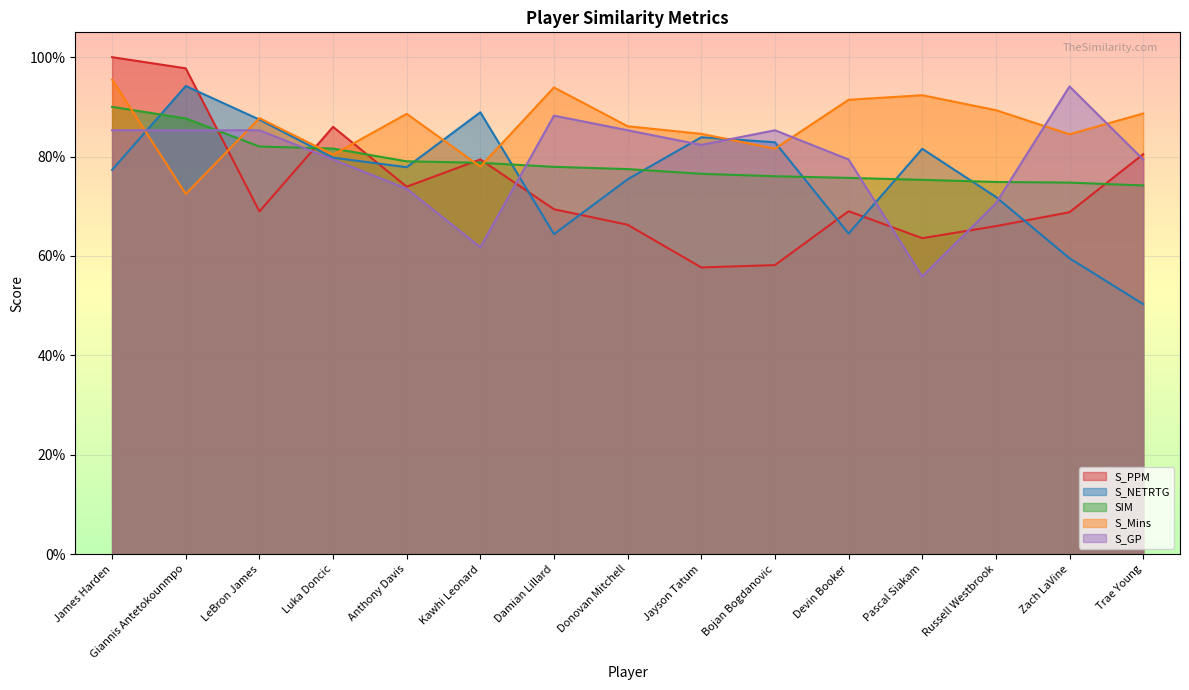

Between which two adjacent categories do S_Mins and S_NETRTG first intersect?

James Harden and Giannis Antetokounmpo